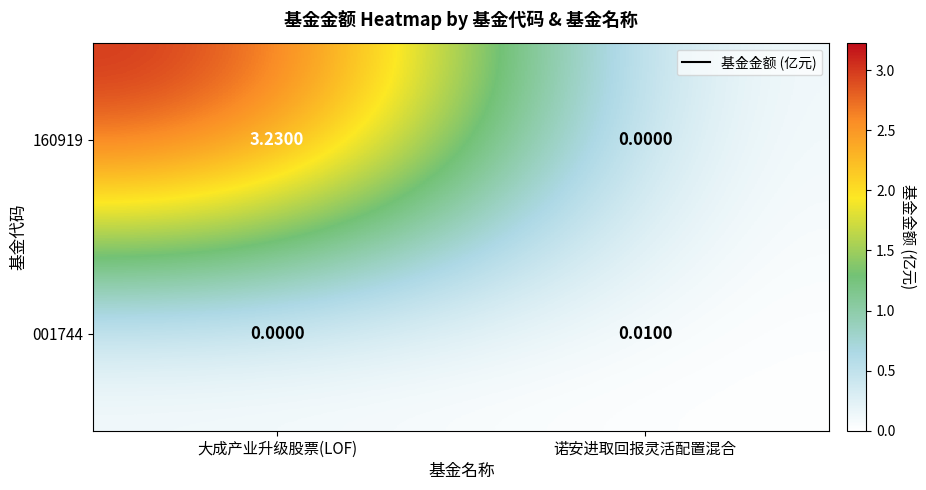

Rank the series at 大成产业升级股票(LOF) from highest to lowest value.

160919, 001744